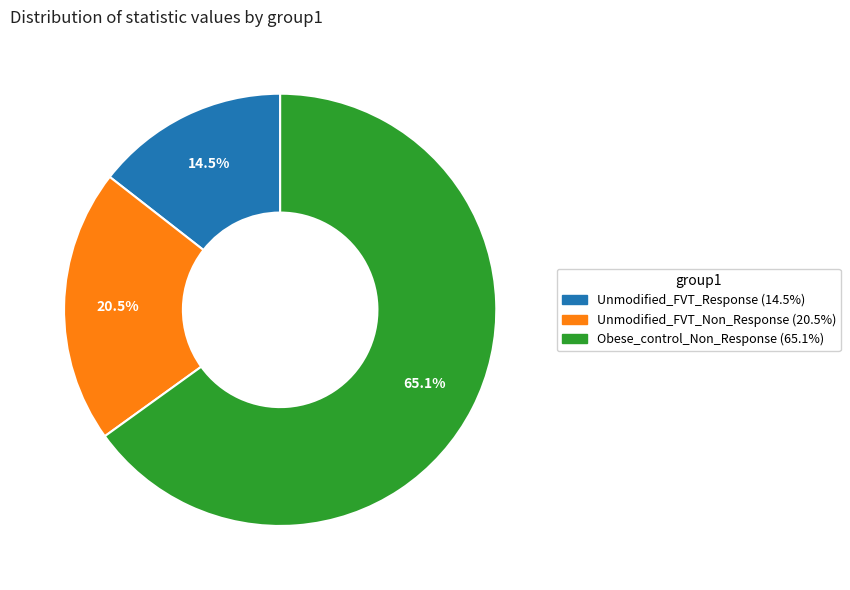

Count the number of slices in the pie.

3